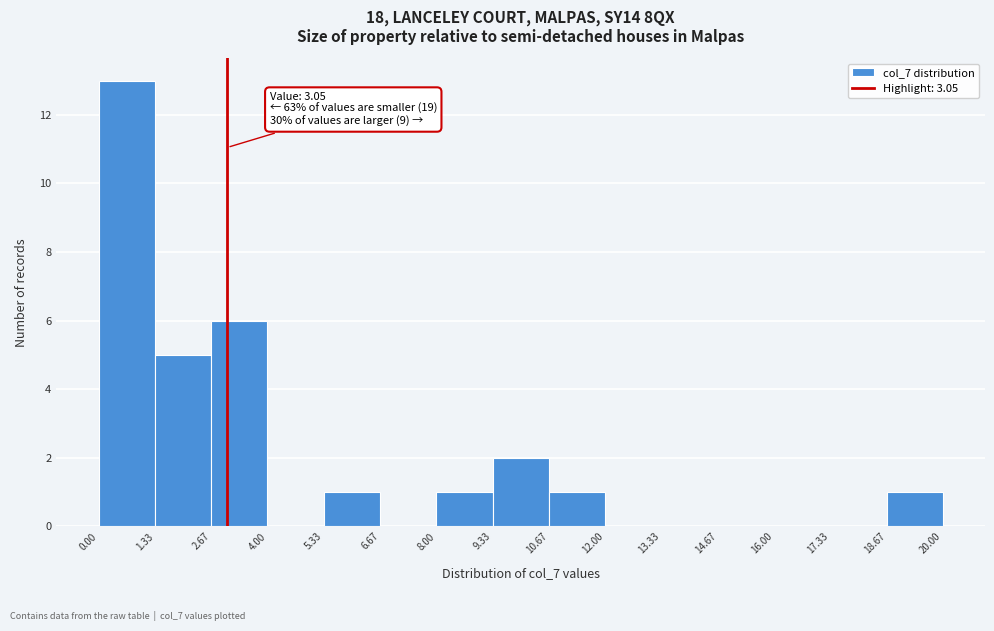

Over which range of the x-axis is the bar tallest?

0.00 to 1.33